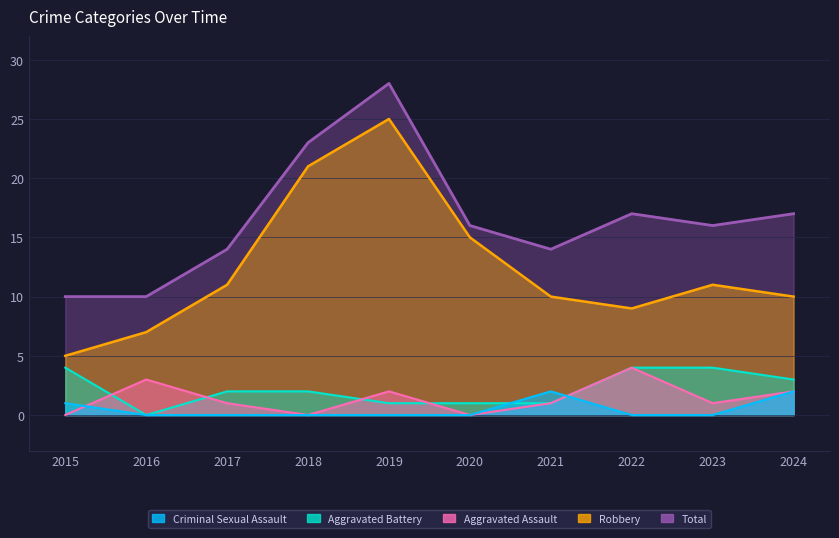

What are all the series names shown in the legend?

Aggravated Assault, Aggravated Battery, Criminal Sexual Assault, Robbery, Total